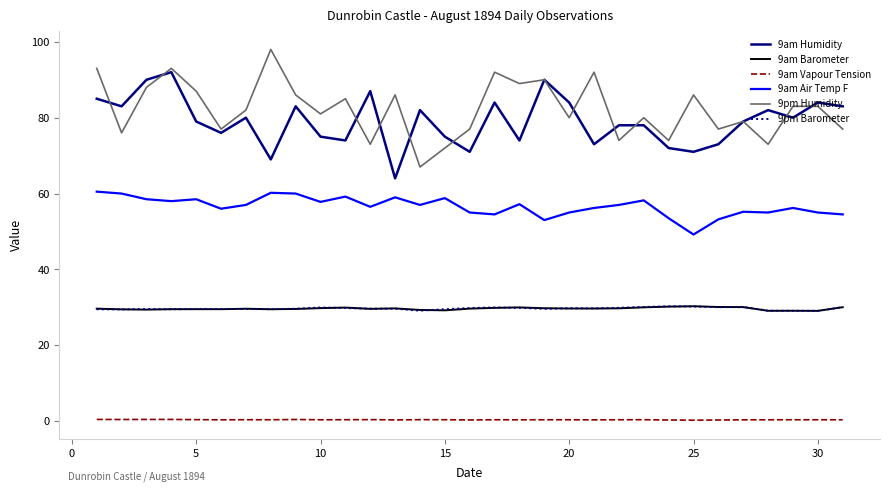

True or false: 9am Humidity and 9am Barometer cross at least once.

False